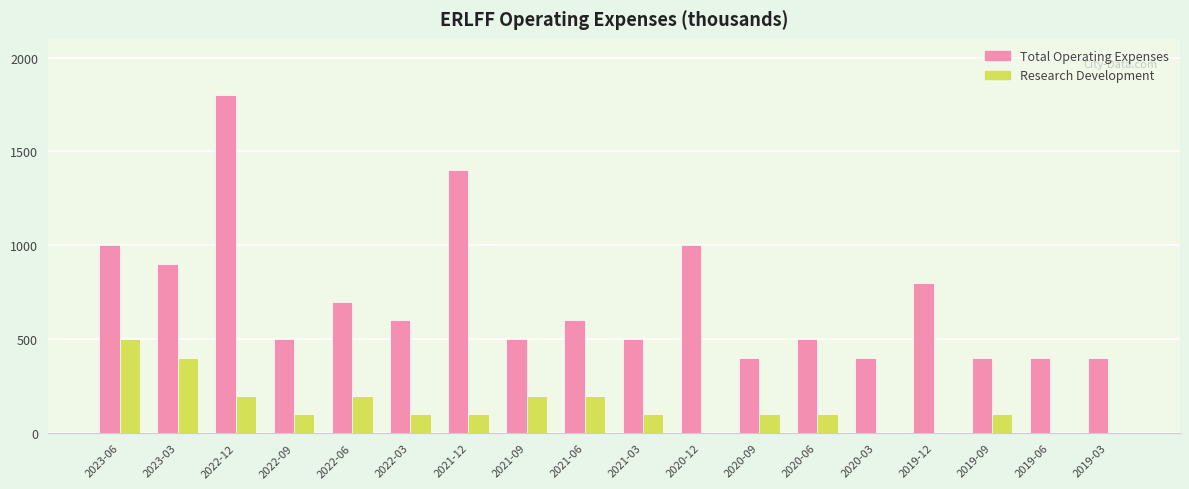

What is the sum of all Total Operating Expenses values?

12800